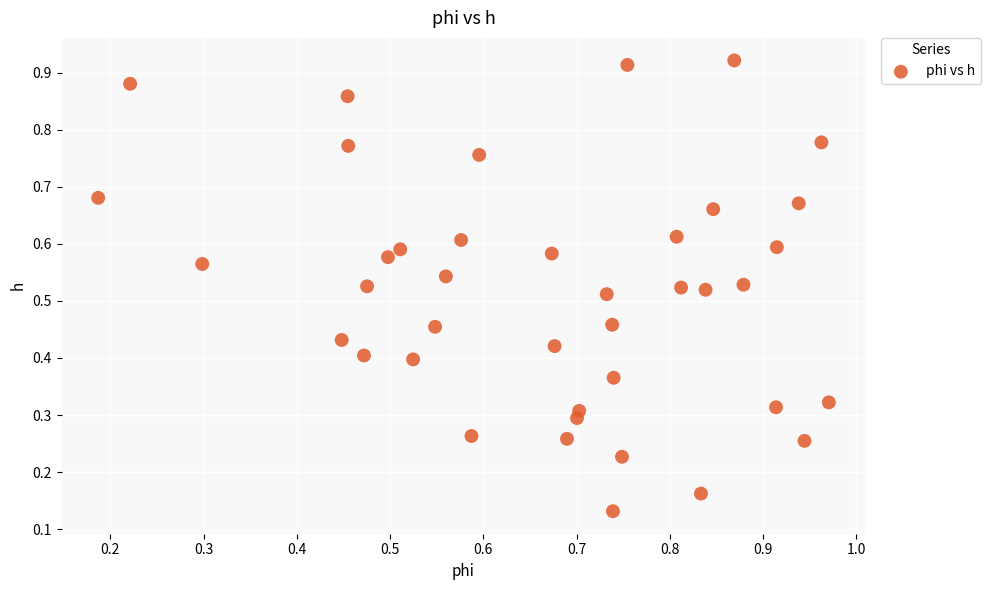

How many points are shown in the scatter plot?

40